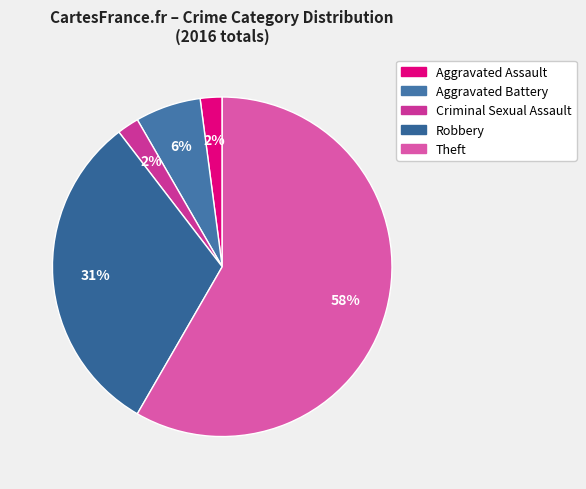

How many segments does this pie chart have?

5